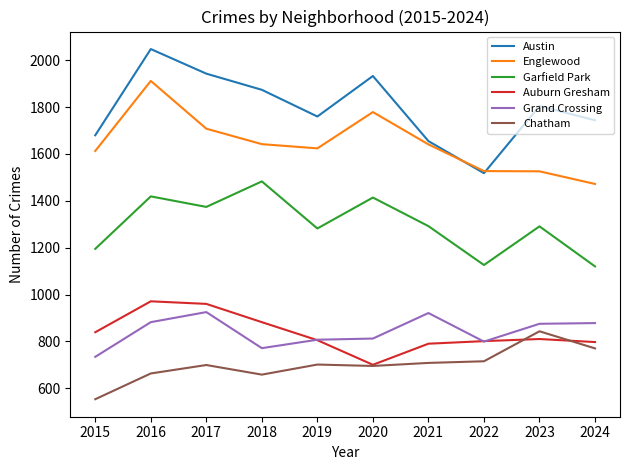

The value of Austin at 2018 is 980. True or false?

False